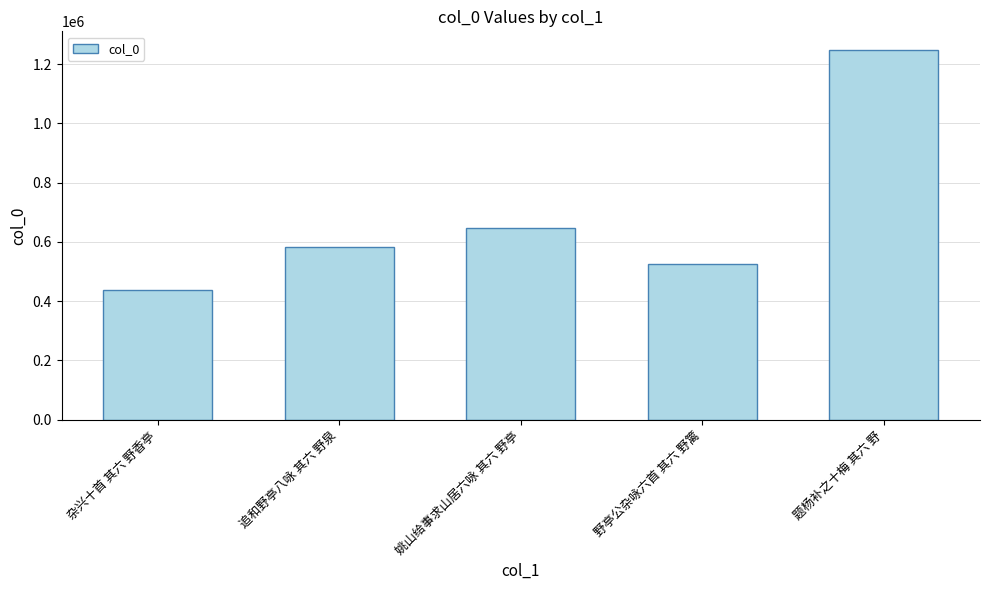

True or false: the data shows 557431 at 题杨补之十梅 其六 野.

False